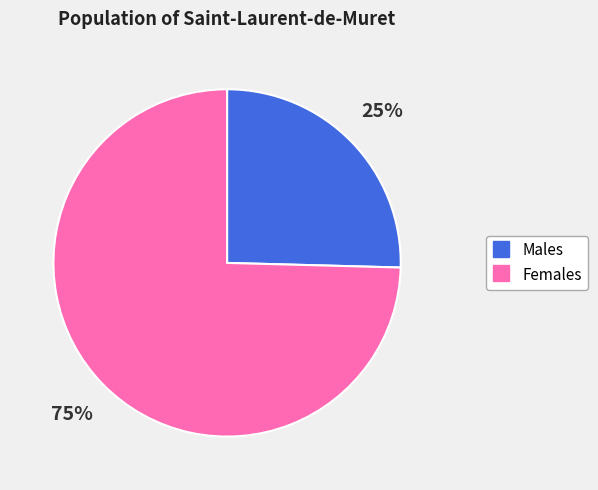

Is there any slice that represents more than half of the pie?

Yes